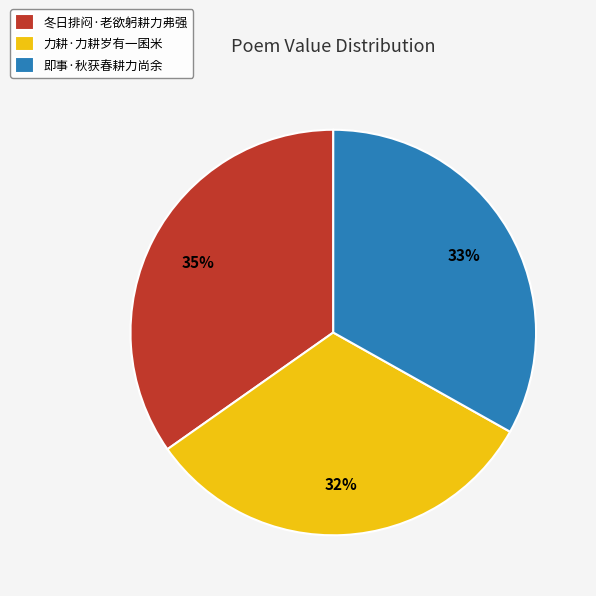

Is 冬日排闷·老欲躬耕力弗强 the majority of the pie?

No